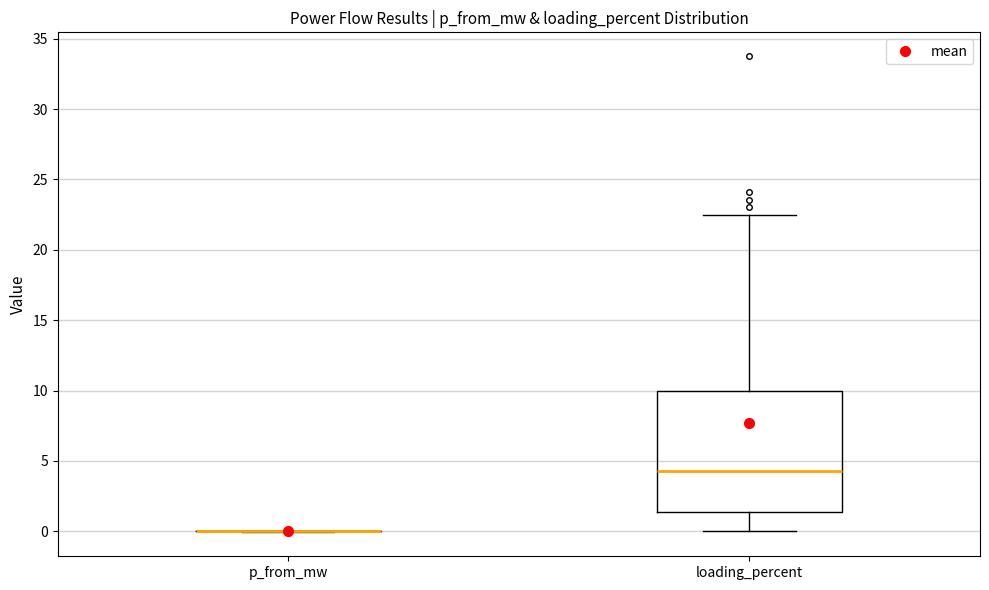

Reading left to right, read every box against the y-axis: the position of its median line, the range the box covers, and the ends of its whiskers. The values are not printed on the chart, so give them approximately, as read against the axis.

p_from_mw: box collapsed to a line at 0.0, whiskers 0.0 to 0.0
loading_percent: median 4.5, box 1.5 to 10.0, whiskers 0.0 to 22.5